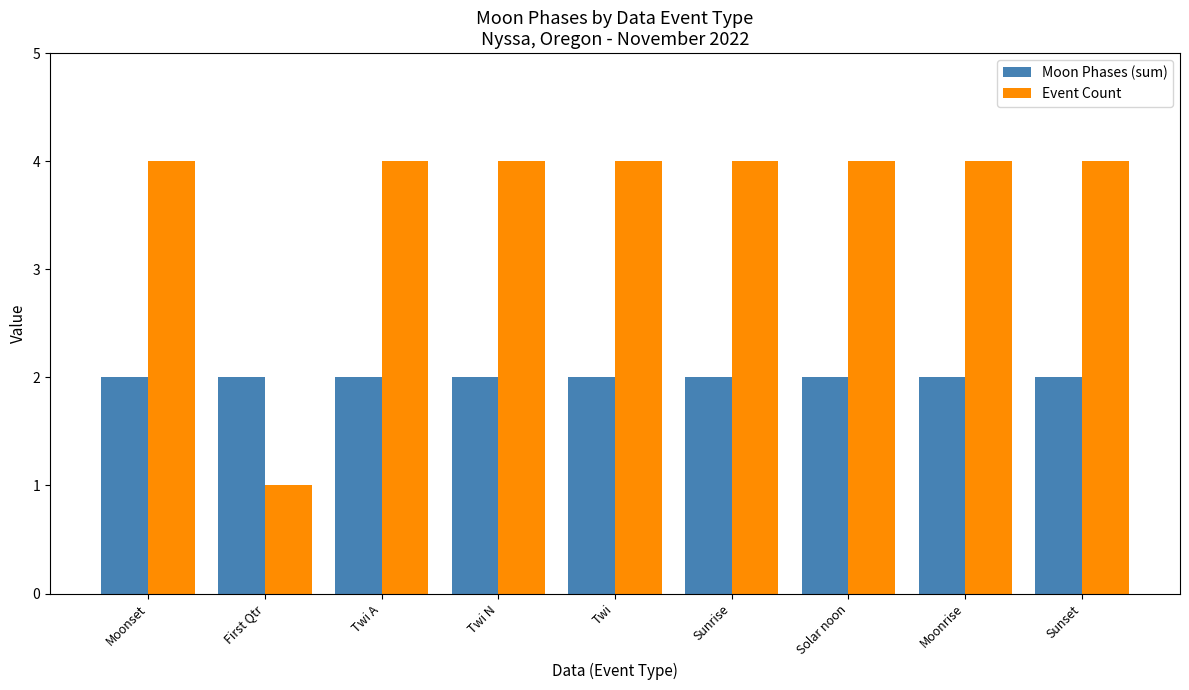

Are the bars grouped side by side (vs. stacked)?

Yes